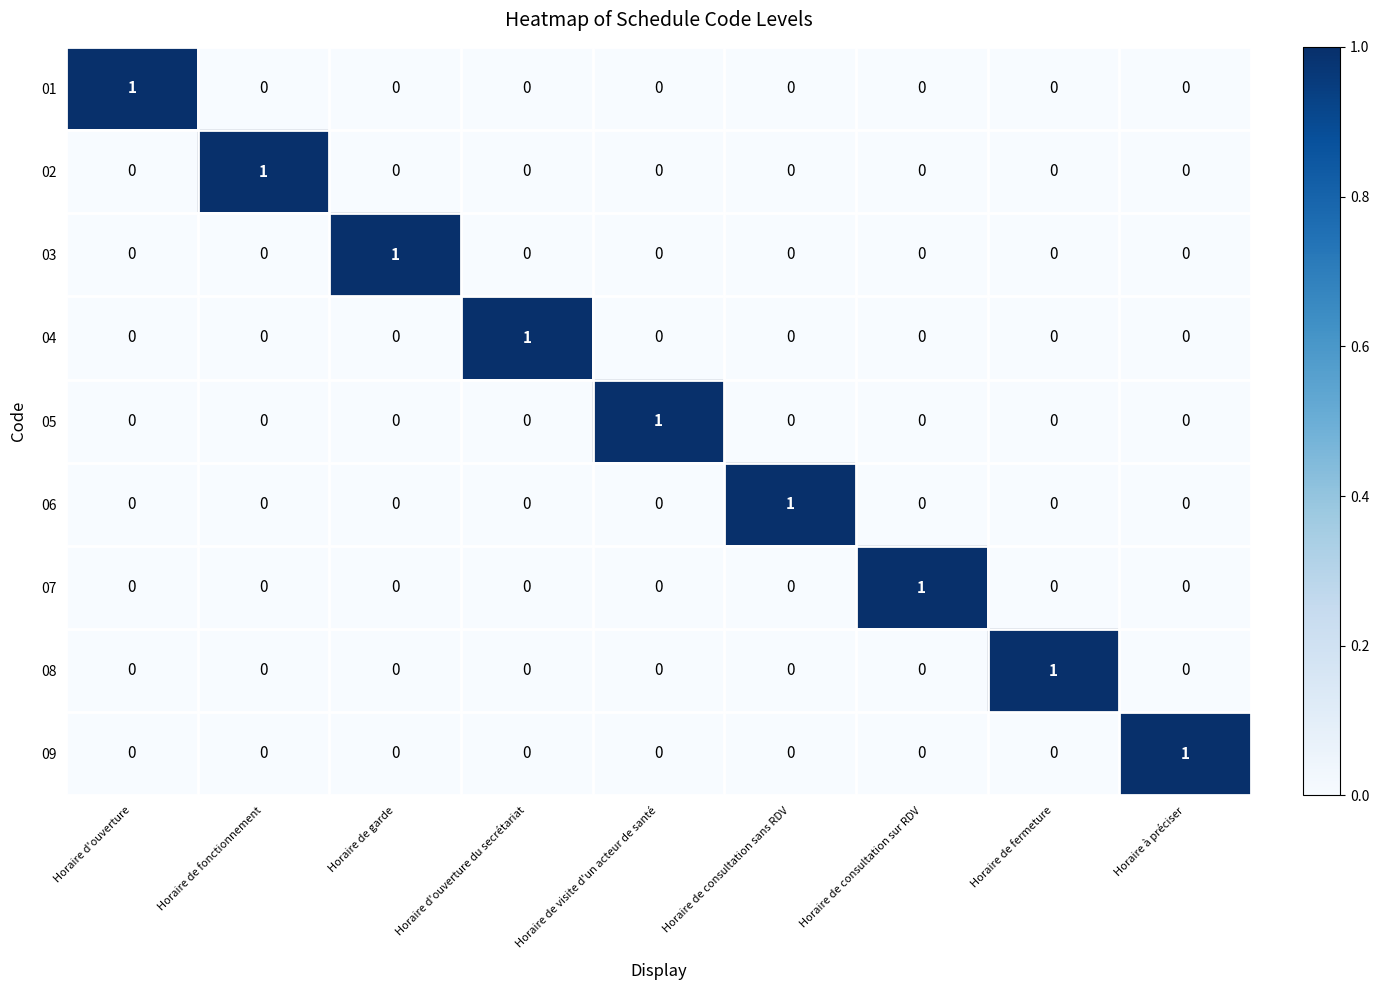

The value of 06 at Horaire de garde is 0. True or false?

True